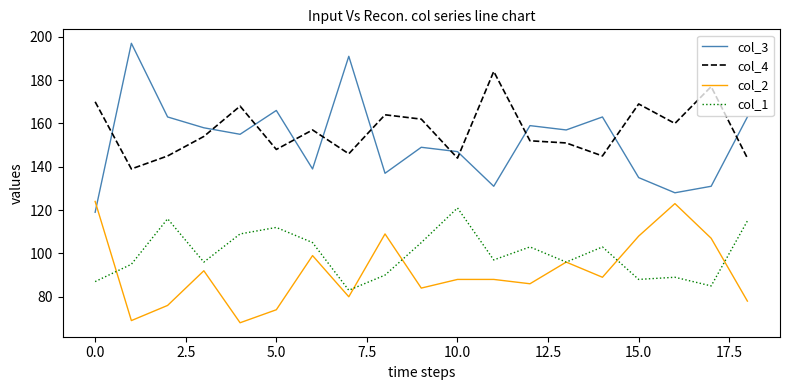

Which series ends up on top after the final intersection of col_3 and col_4?

col_3